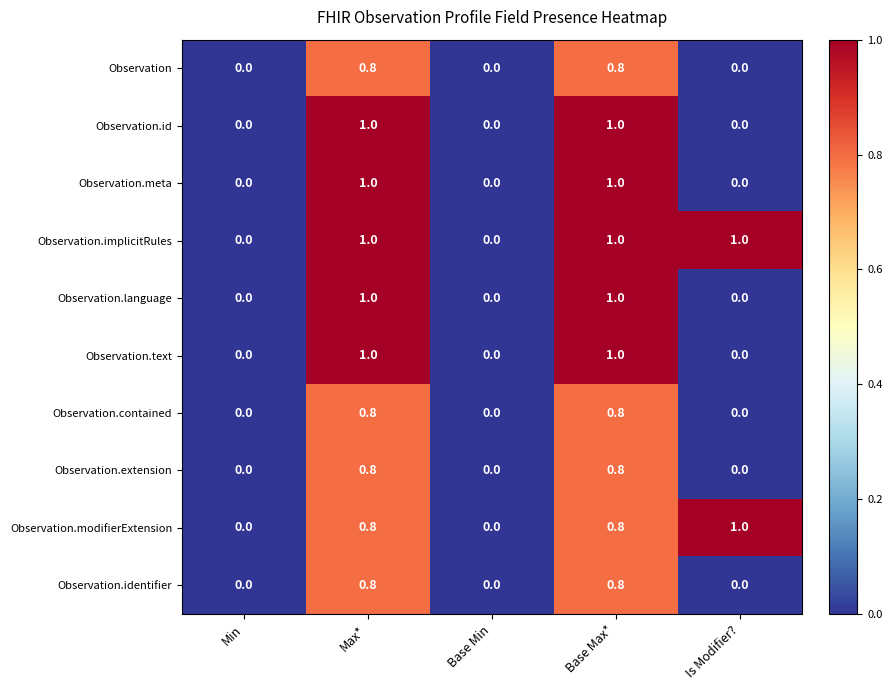

Is the value of Observation.modifierExtension at Is Modifier? greater than the value of Observation.meta at Is Modifier??

Yes